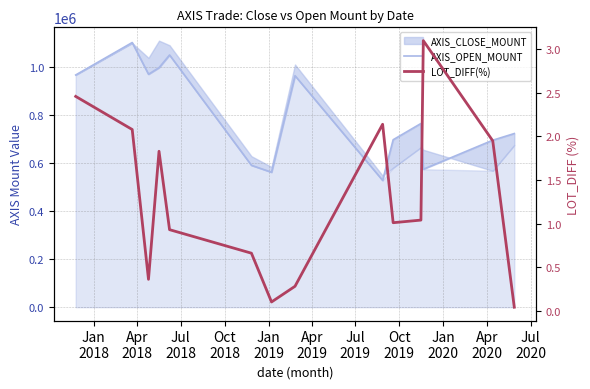

Does the chart have visible grid lines?

Yes